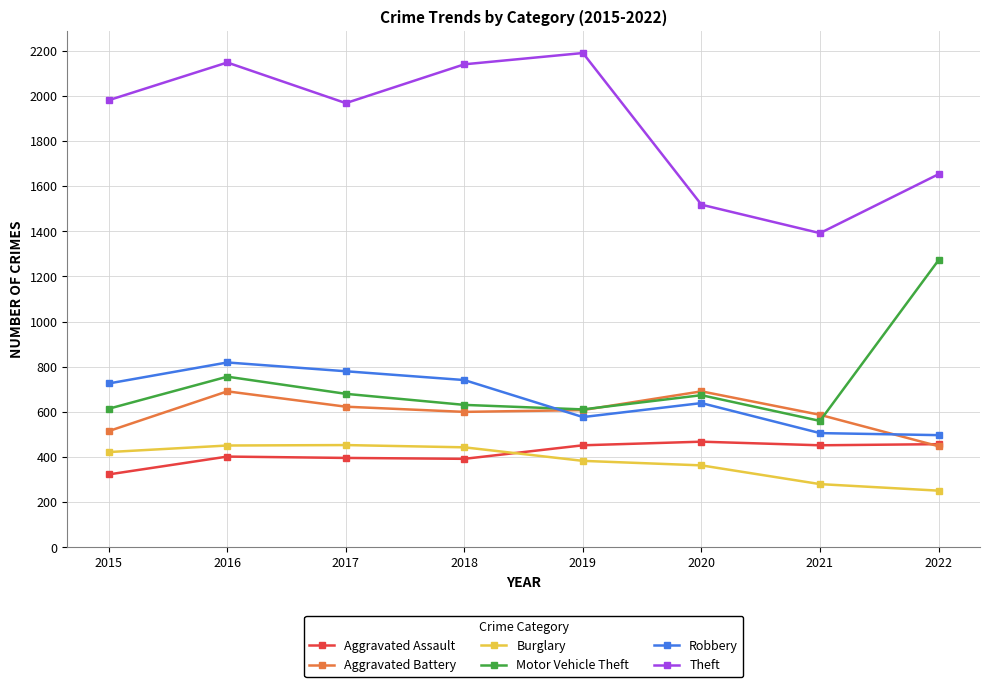

True or false: Theft and Aggravated Assault cross at least once.

False